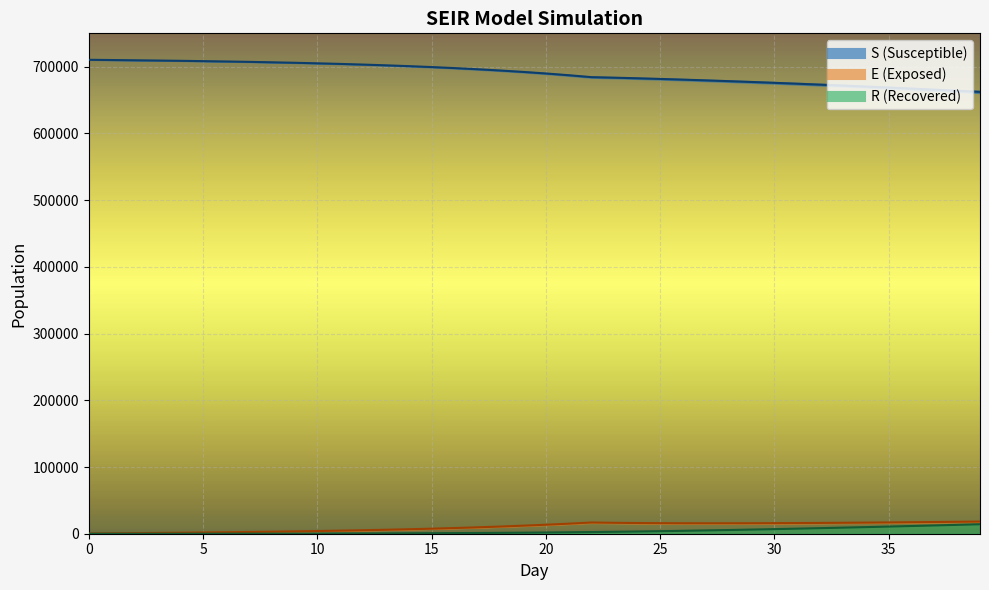

What is the lowest value of the S_mean line series?

662248.5